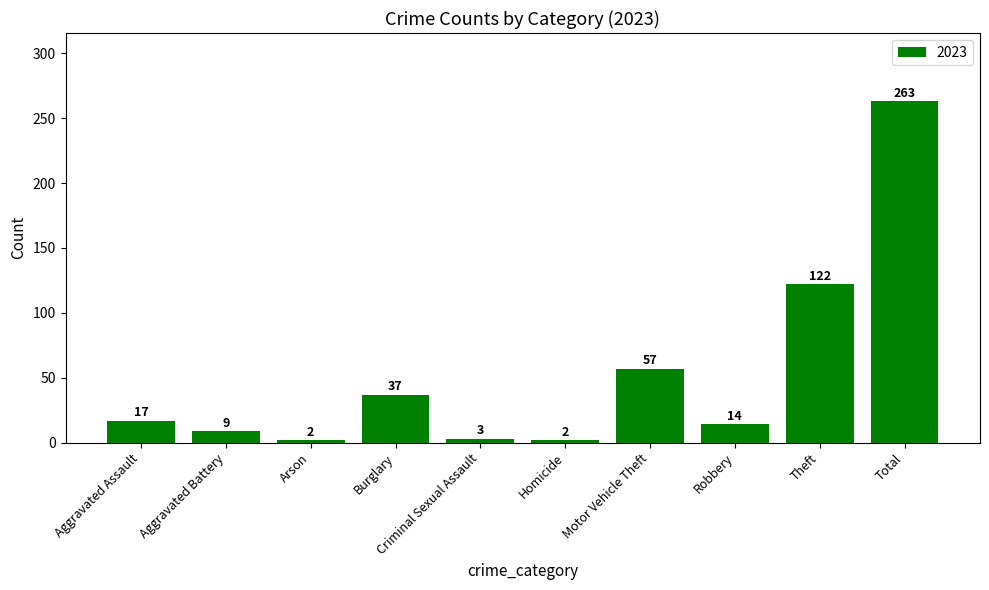

What is the maximum value shown in the chart?

263